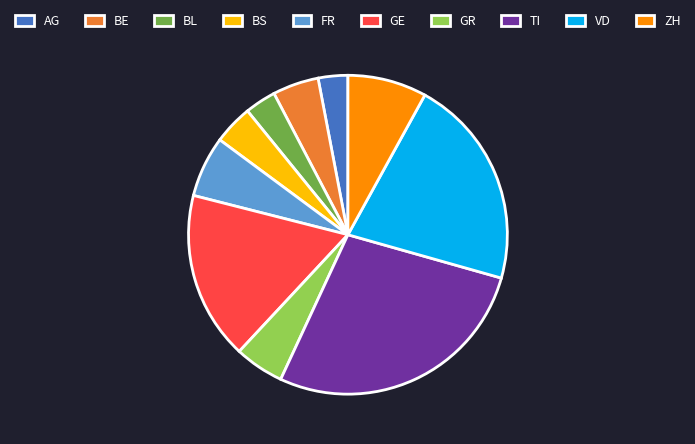

Combined, do BS and ZH account for over 50%?

No